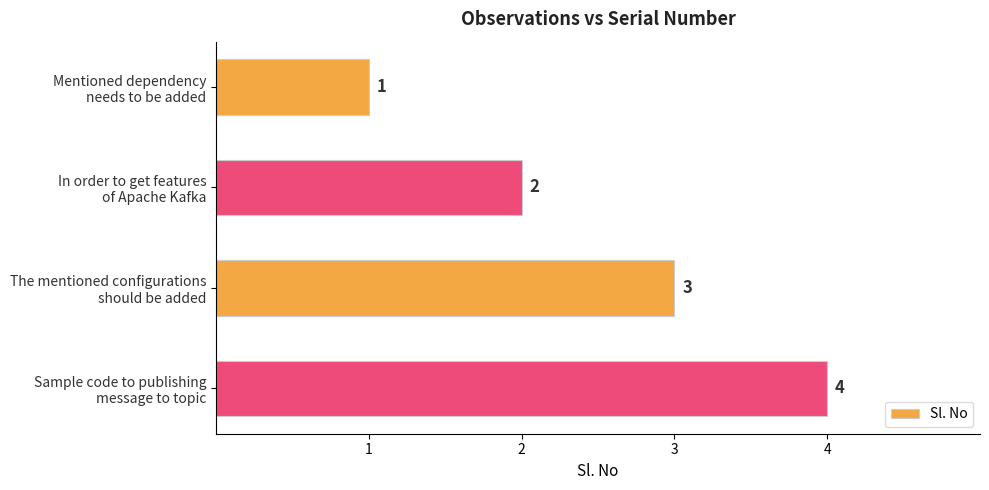

Where is the data nearest to the value 2?

In order to get features
of Apache Kafka